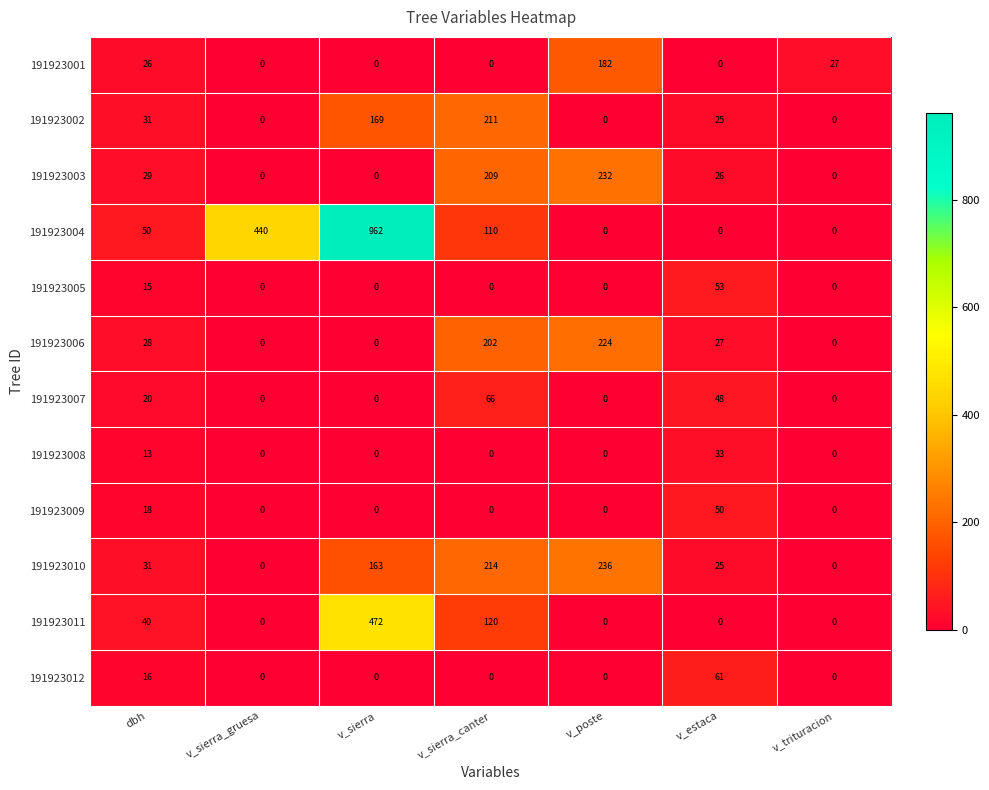

Where is 191923006 nearest to the value 112?

dbh